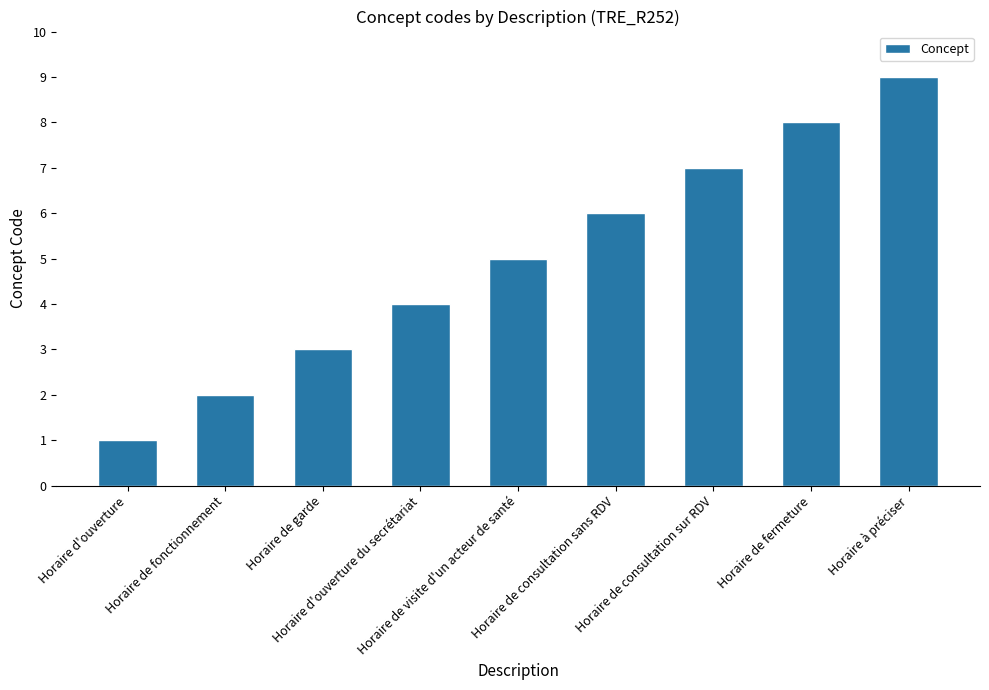

Reading left to right, extract all data points from this chart.

1	2	3	4	5	6	7	8	9